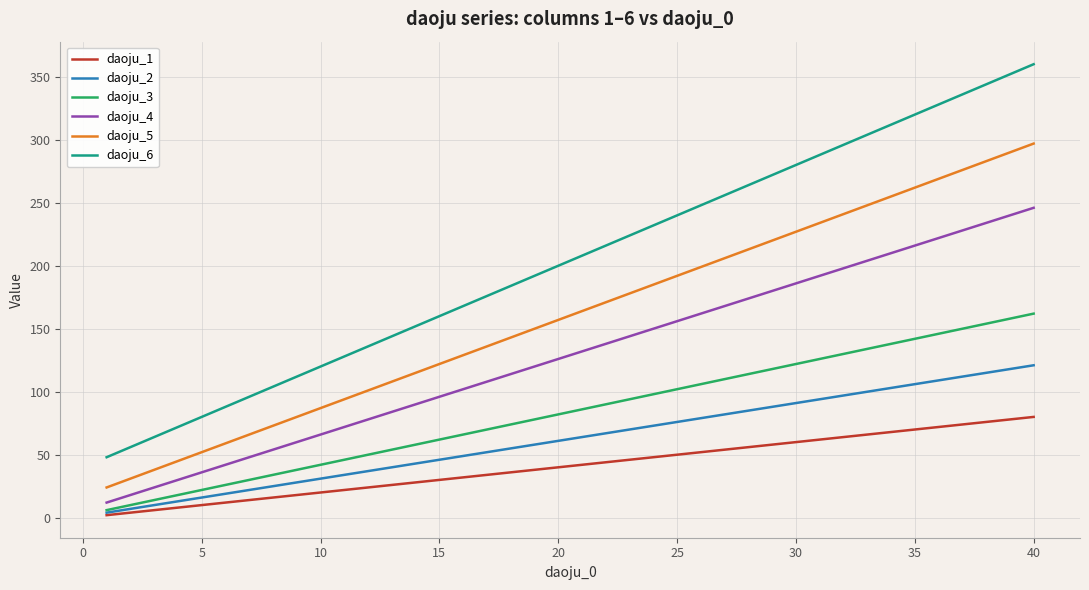

Which series has the largest total across all categories?

daoju_6